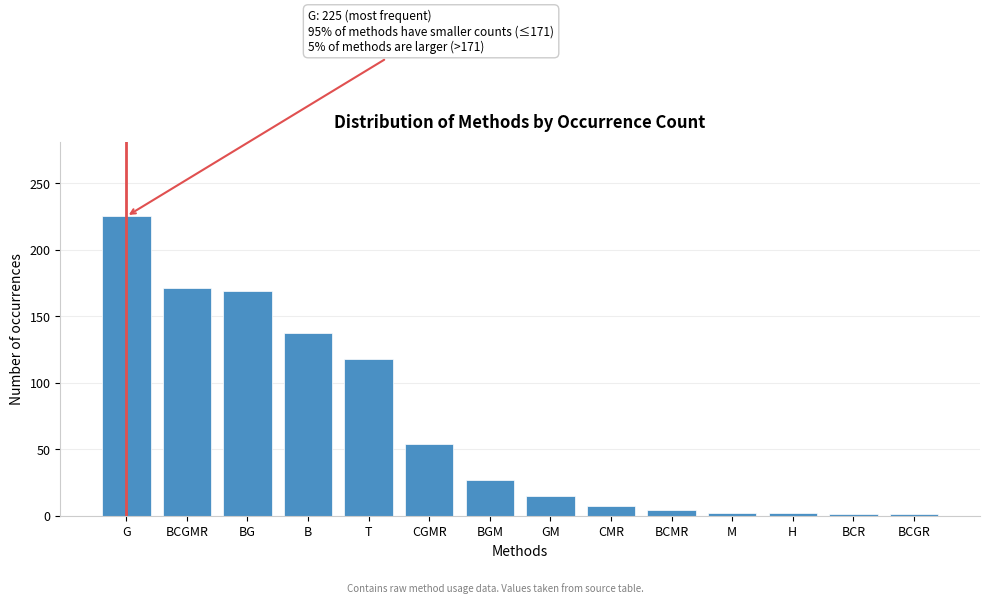

Between H and GM, which is larger?

GM